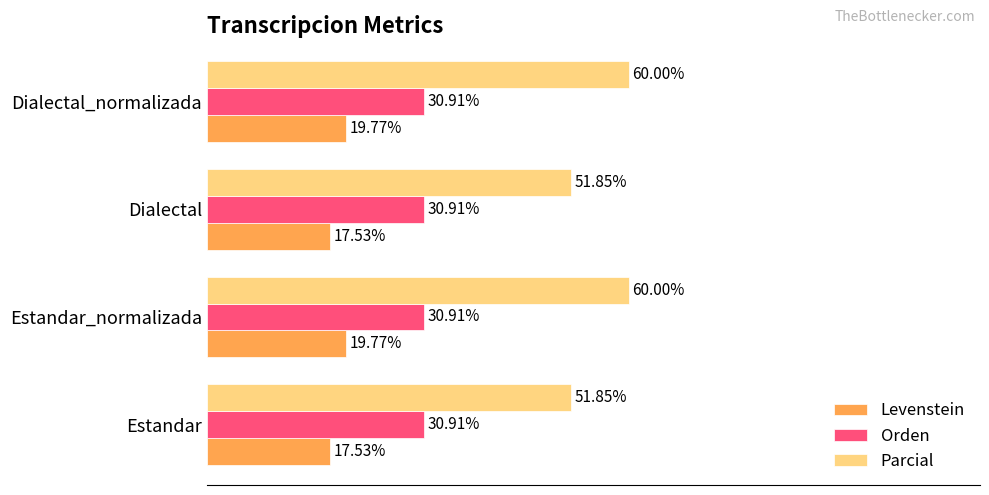

Which series has the largest total across all categories?

Parcial